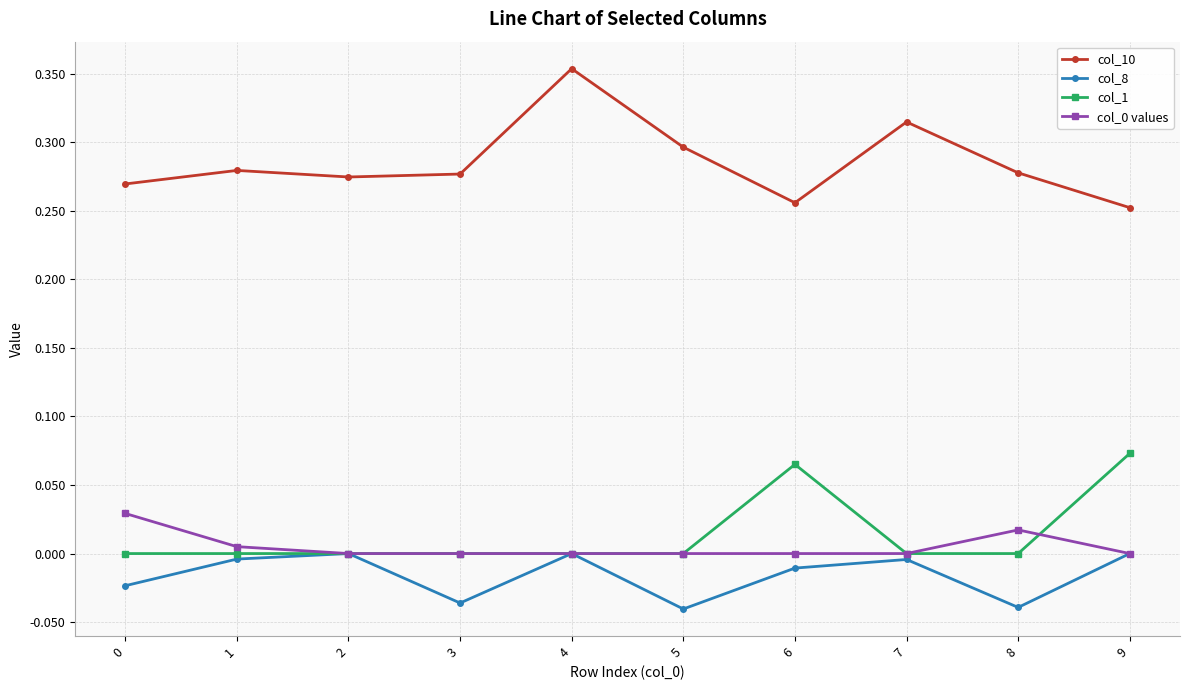

True or false: col_10 and col_1 cross at least once.

False